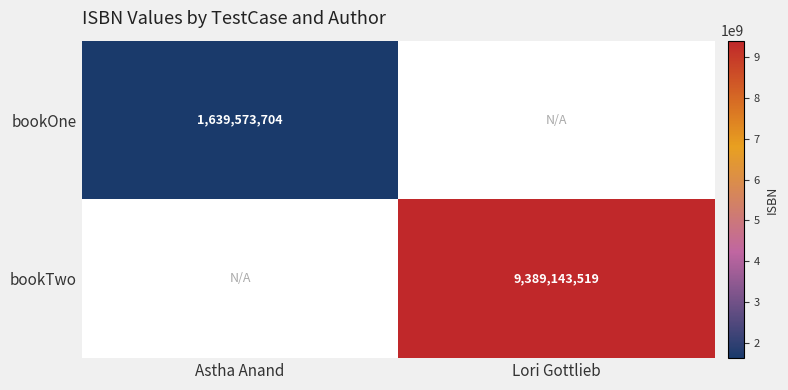

What is the smallest value displayed?

1639573704.0